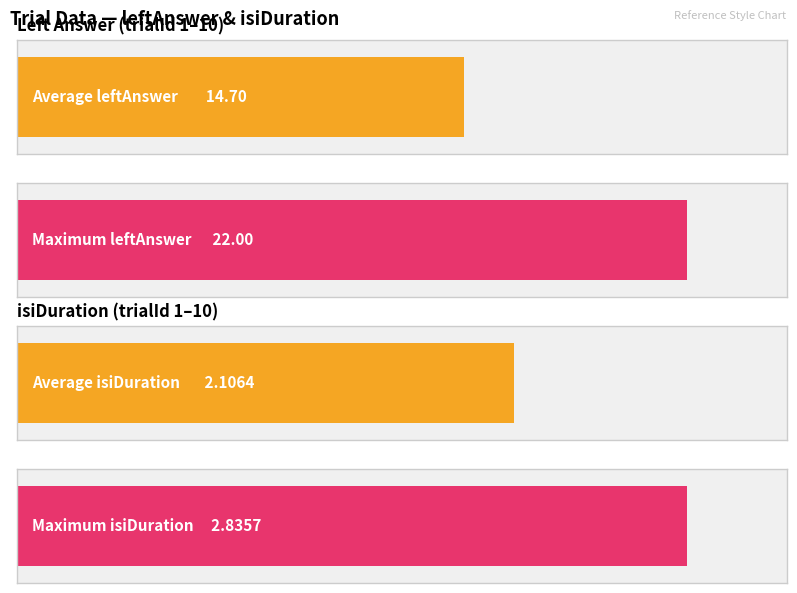

How many distinct data groups are displayed?

2